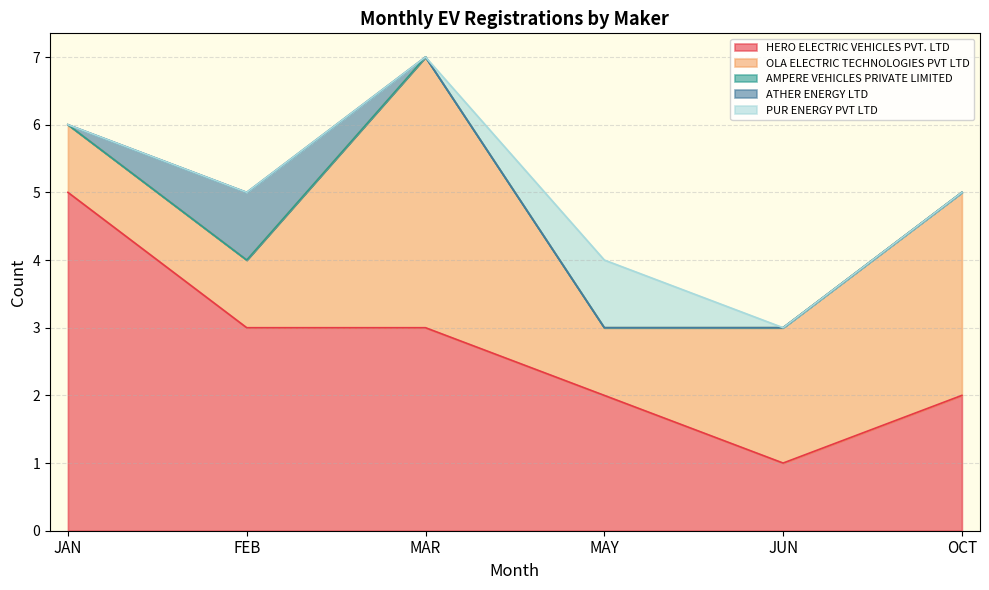

True or false: OLA ELECTRIC TECHNOLOGIES PVT LTD and AMPERE VEHICLES PRIVATE LIMITED intersect in this chart.

False